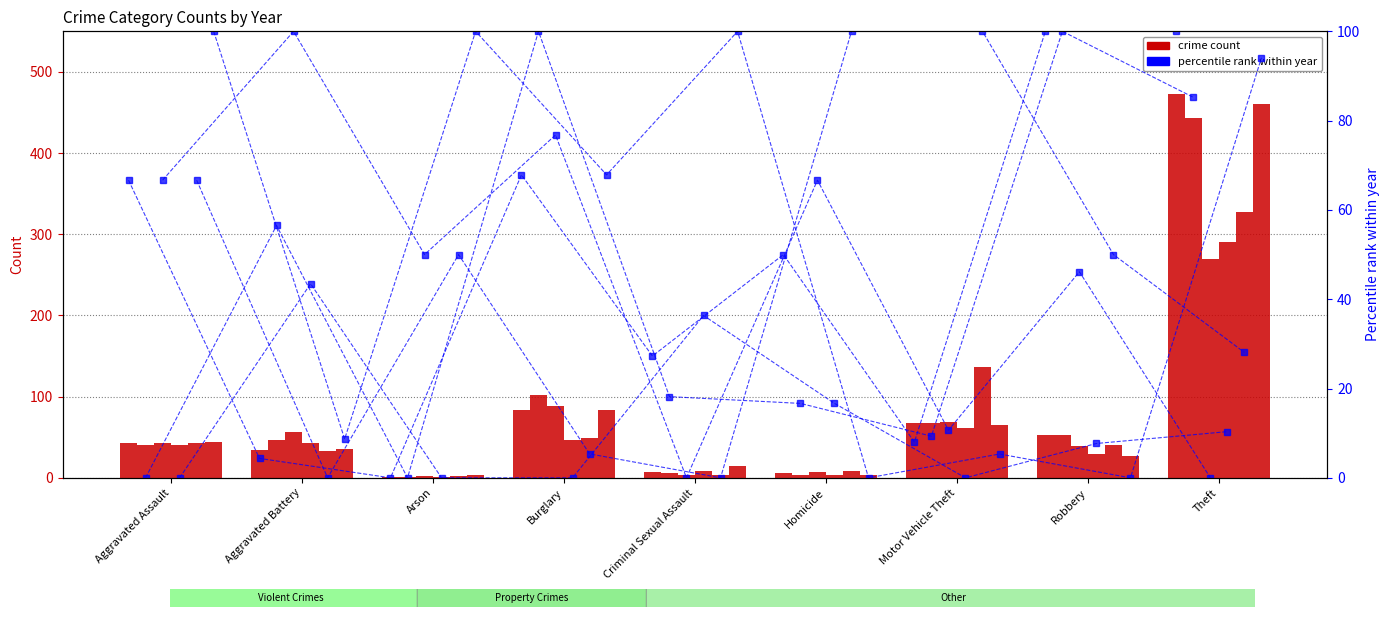

What value does the pct 2015 series have at Homicide?

50.0